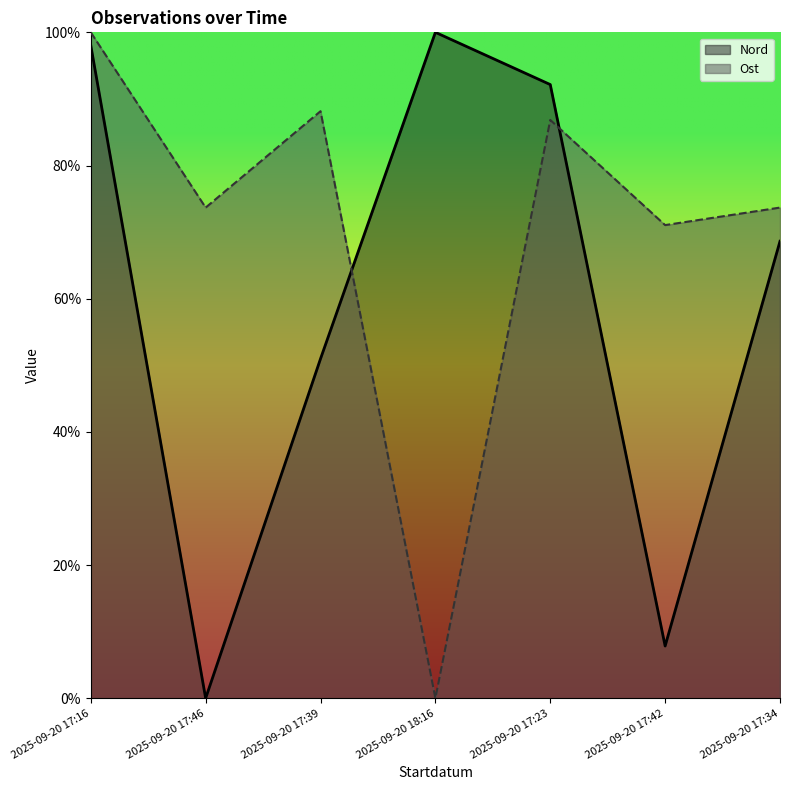

At which label does Ost first exceed 73?

2025-09-20 17:16